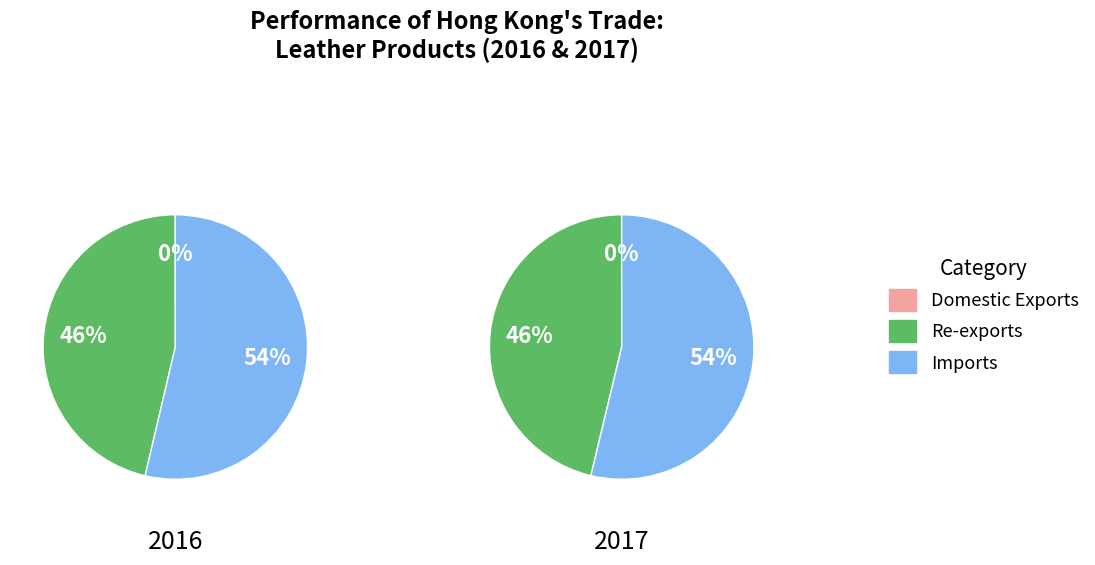

Does any single category account for the majority?

Yes